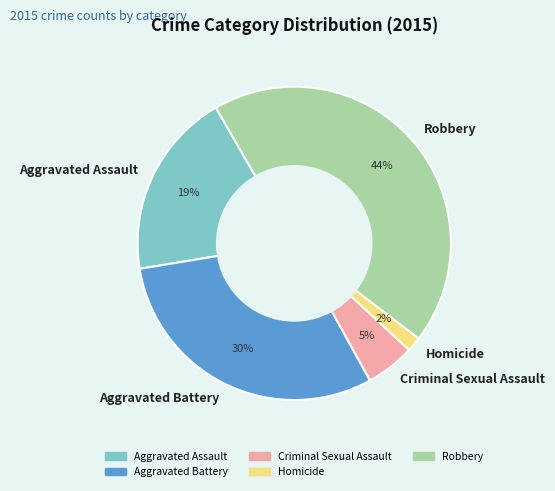

Does Robbery account for over 50% of the chart?

No